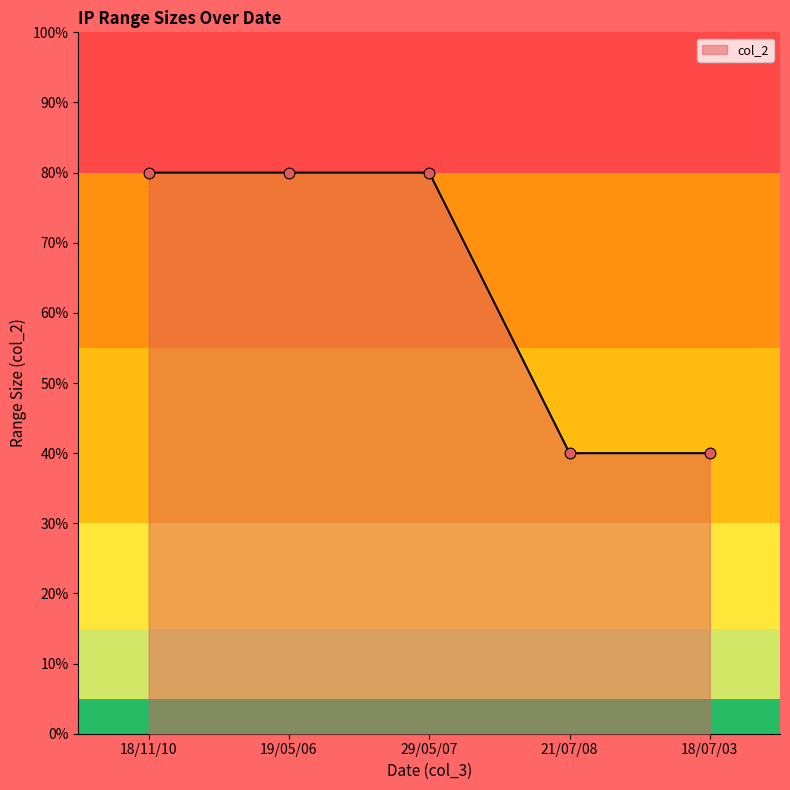

What is the change in value from 29/05/07 to 18/07/03?

-40